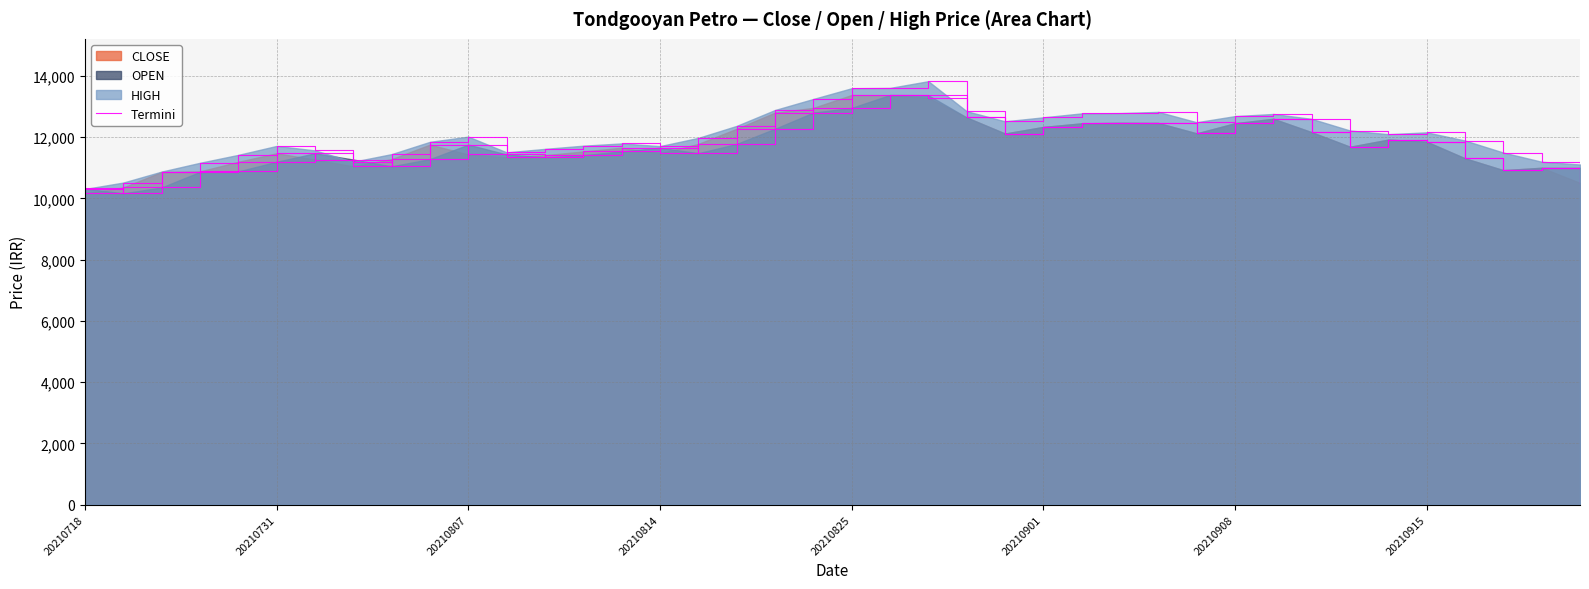

True or false: CLOSE has more than 2 points higher than both neighbors.

True